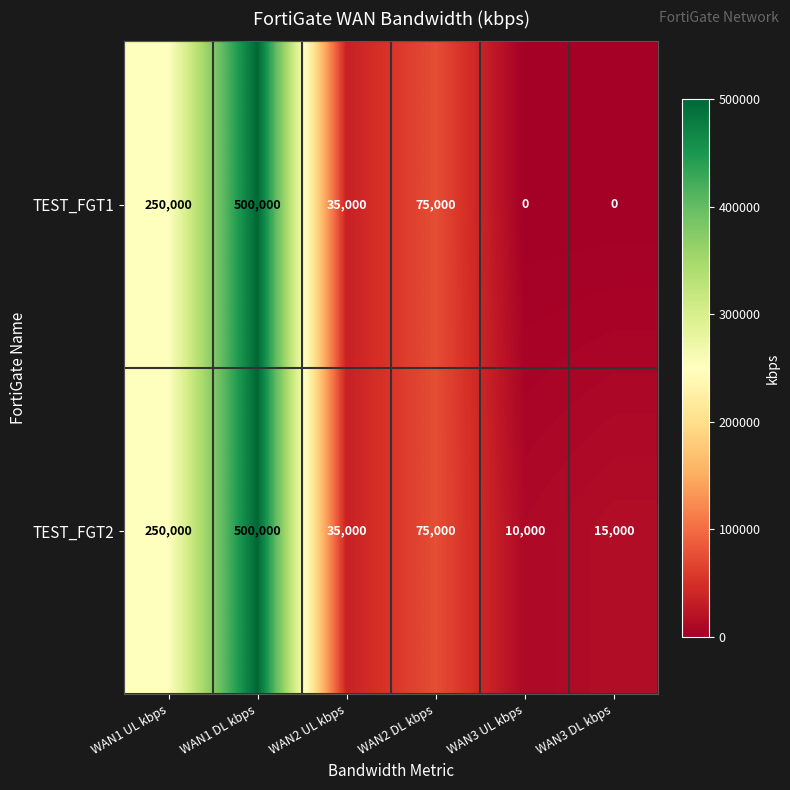

Reading left to right, what are all the values shown in this chart?

TEST_FGT1: 250000	500000	35000	75000	0	0
TEST_FGT2: 250000	500000	35000	75000	10000	15000